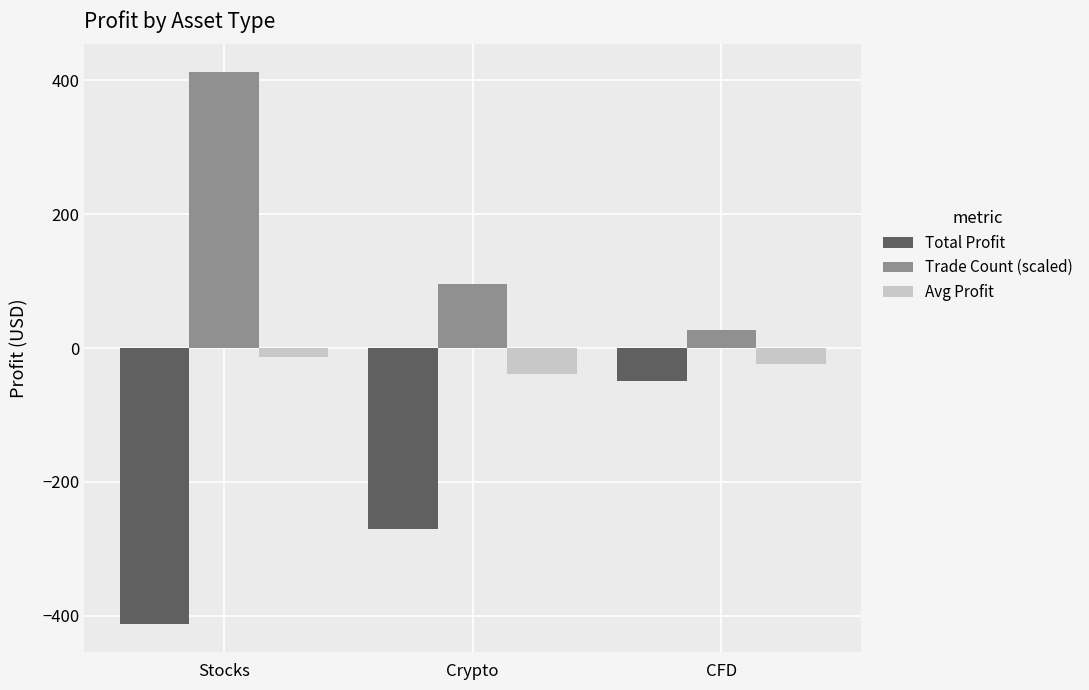

Rank the series at Crypto from lowest to highest value.

Total Profit, Avg Profit, Trade Count (scaled)